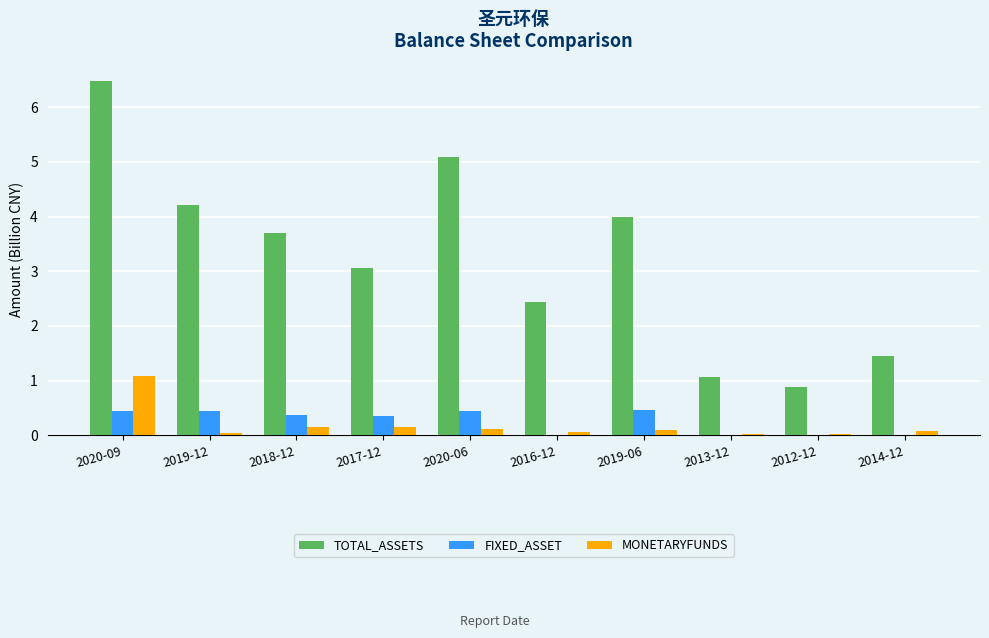

Are the bars horizontal?

No